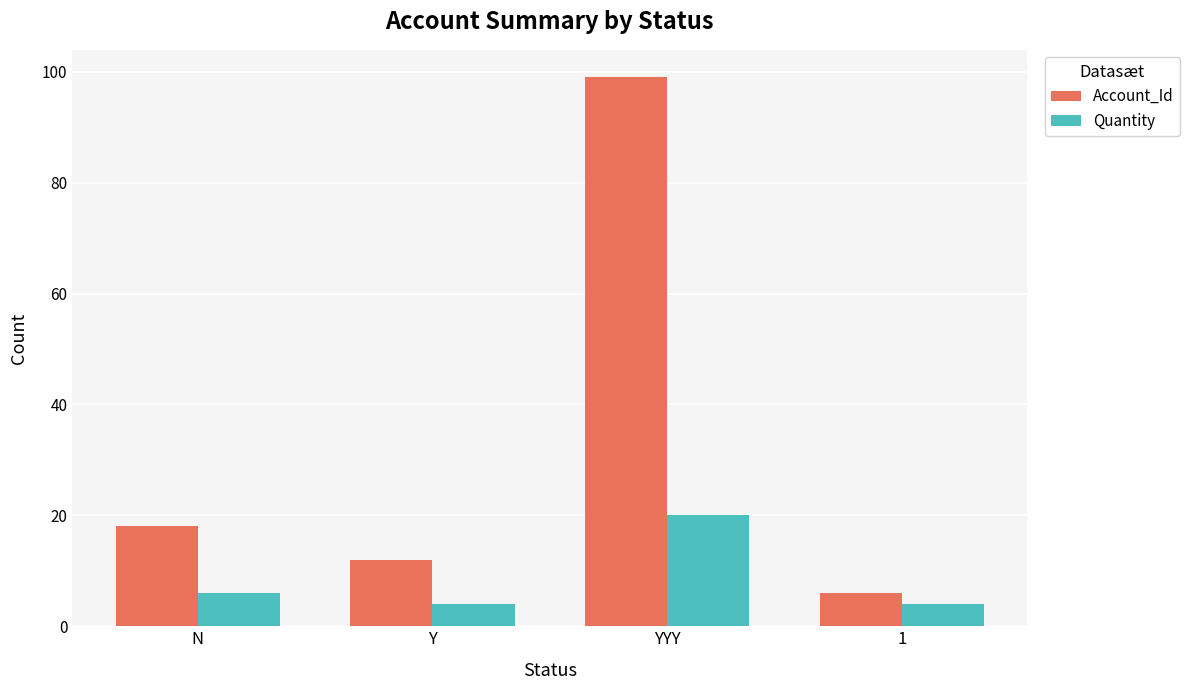

At which category is the sum across all series the highest?

YYY